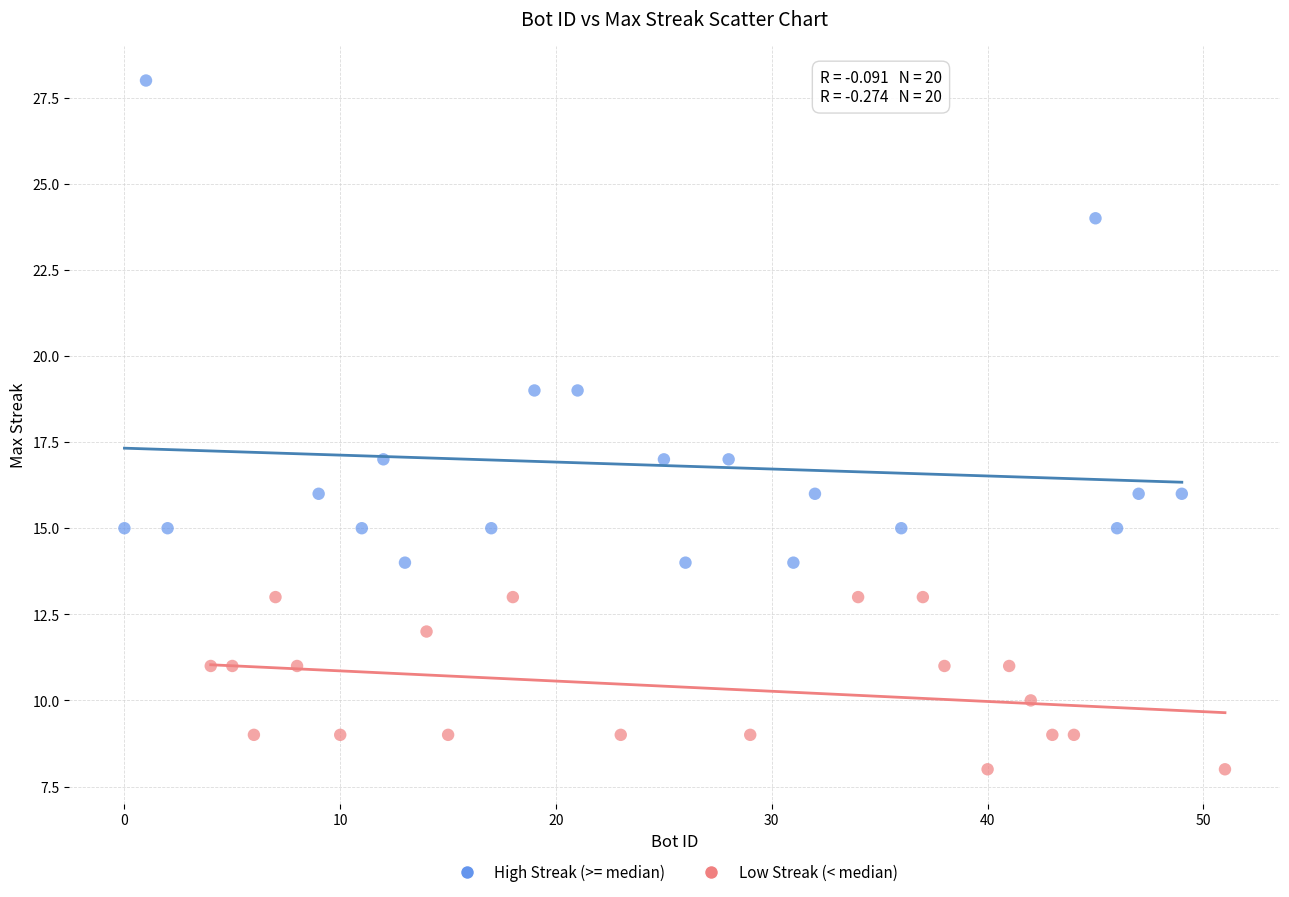

Which series contains the highest Y value?

High Streak (>= median)